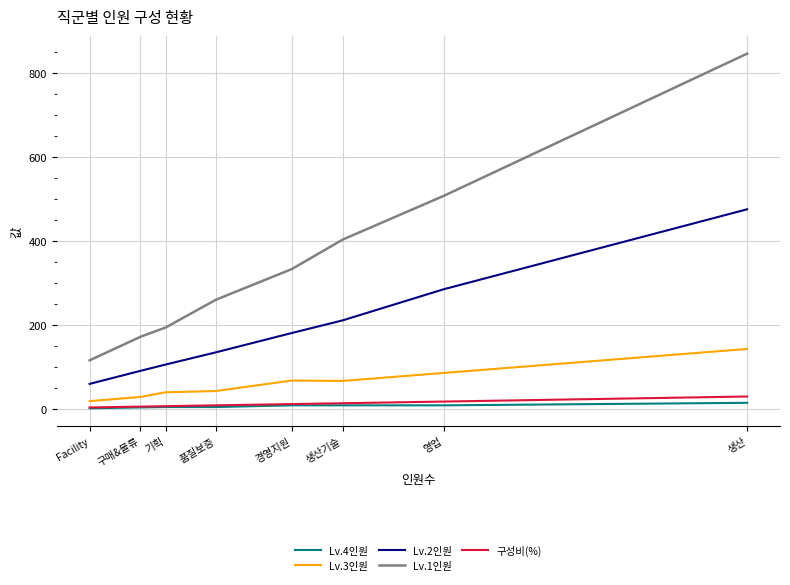

True or false: 구성비(%) and Lv.2인원 cross at least once.

False